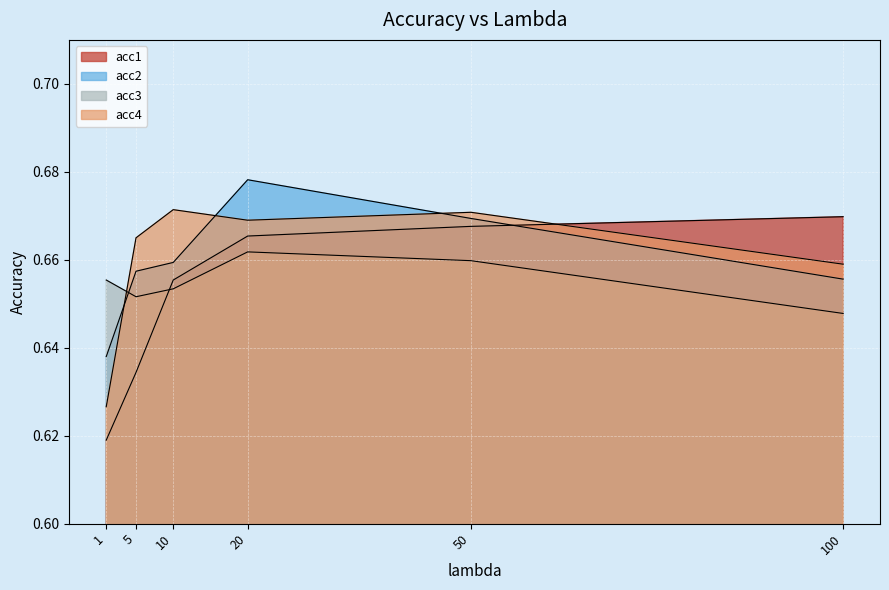

Which series ends up on top after the final intersection of acc2 and acc4?

acc4